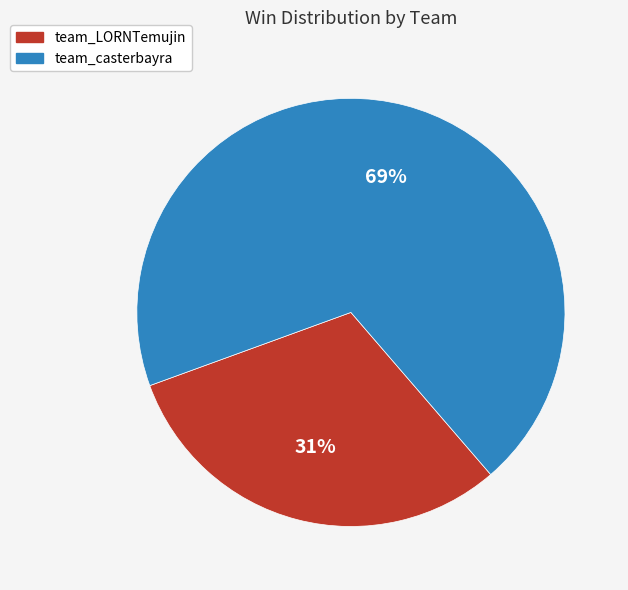

How many segments does this pie chart have?

2